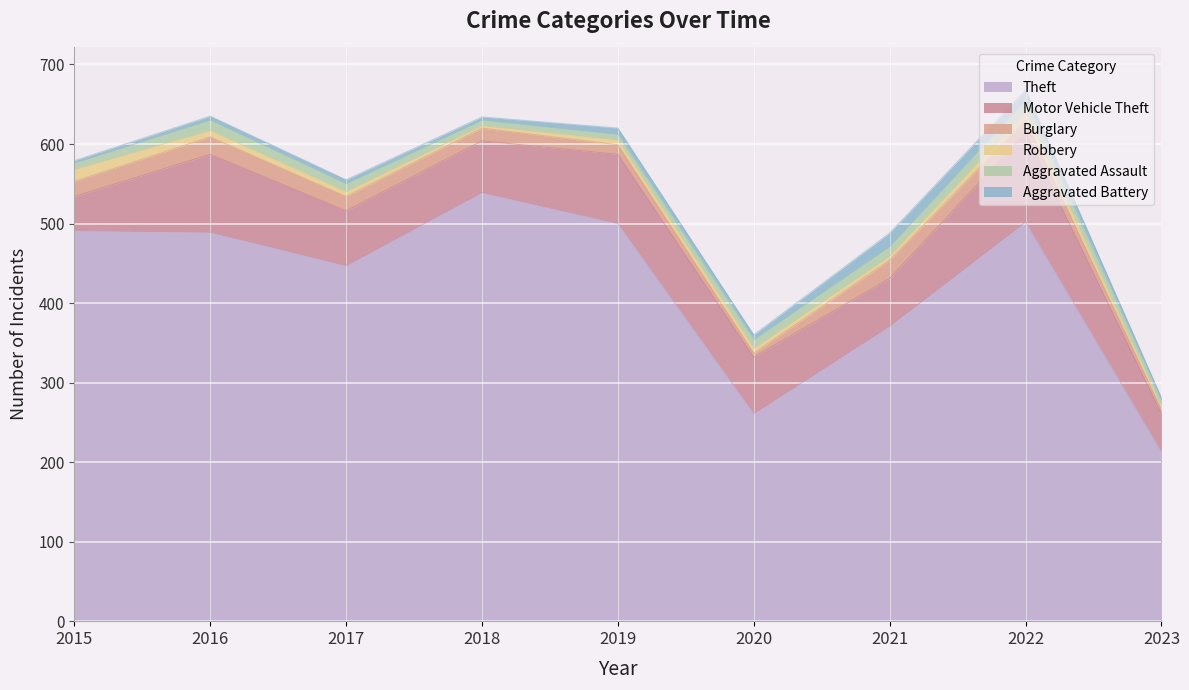

At how many categories does at least one series exceed 513?

1